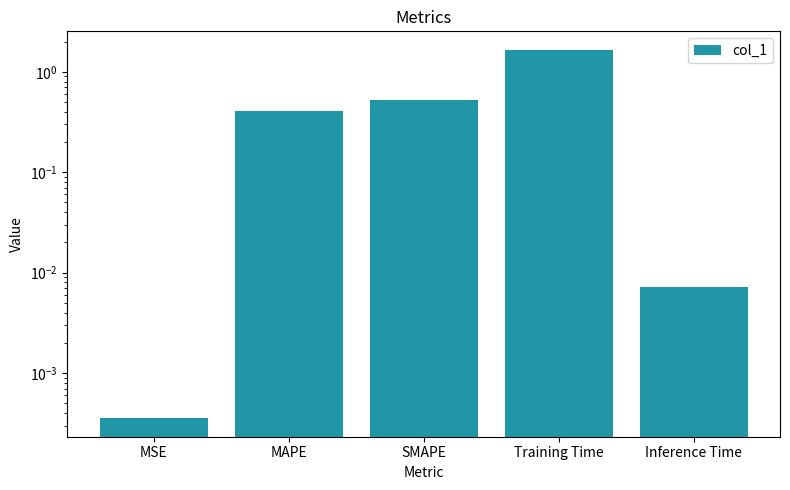

Which has a higher value, Training Time or MAPE?

Training Time